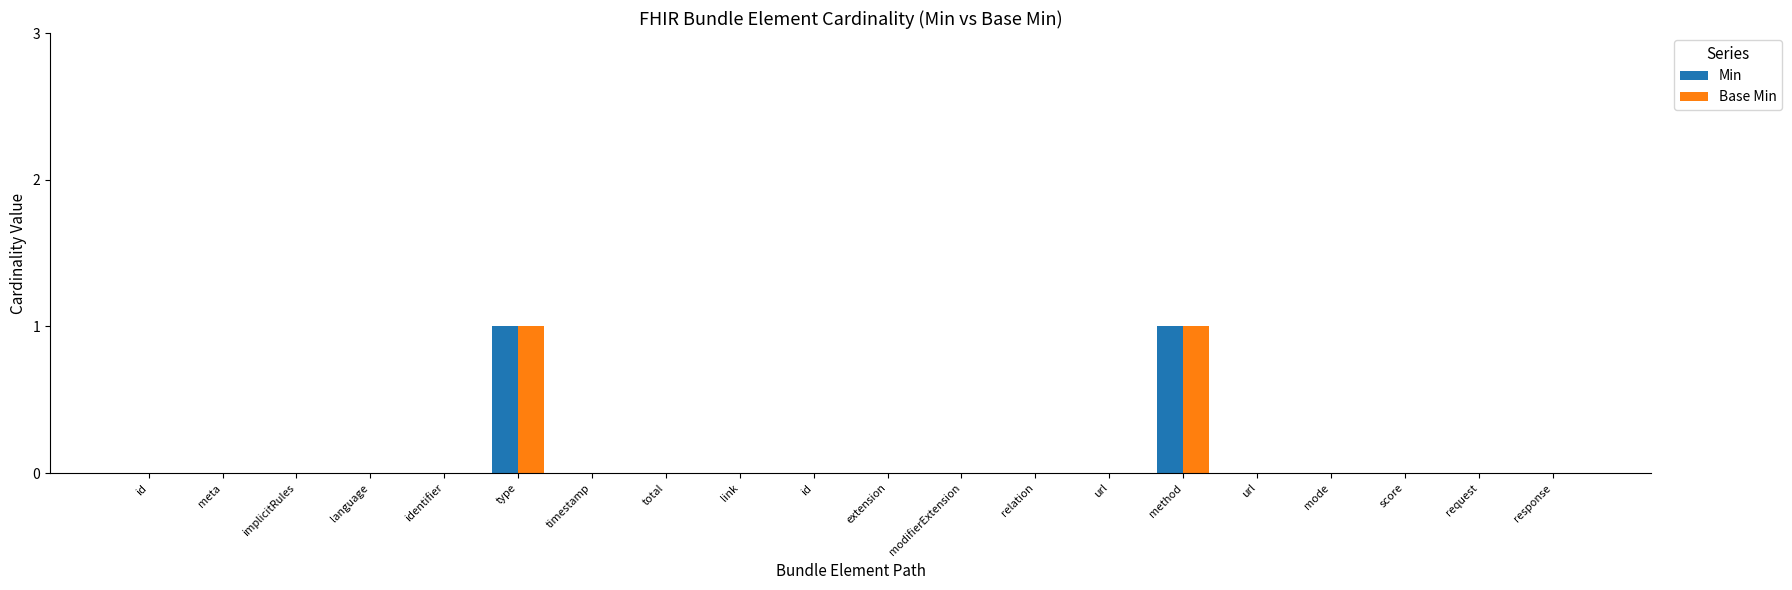

Rank the series at type from lowest to highest value.

Min, Base Min